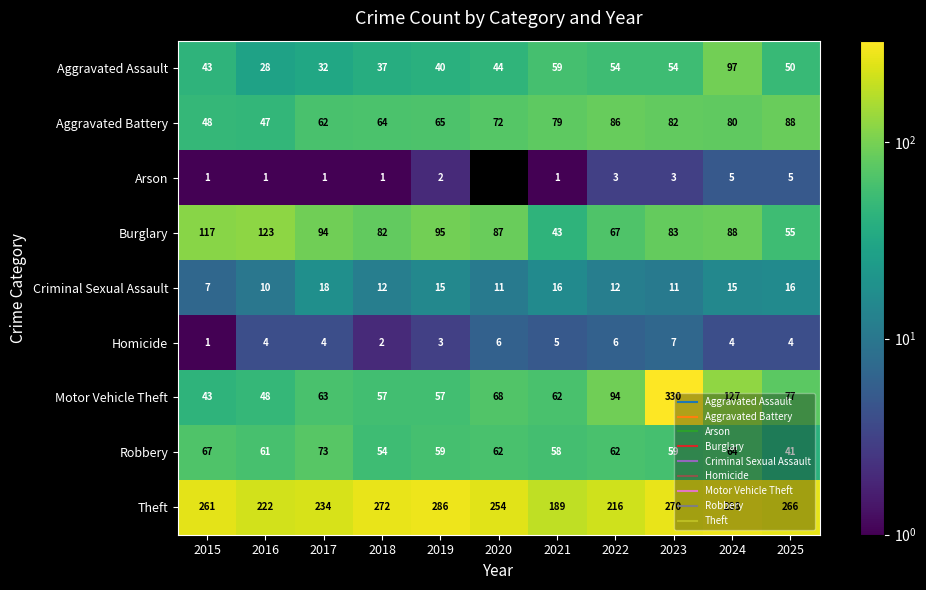

True or false: Criminal Sexual Assault has a value of 25.6 at 2019.

False